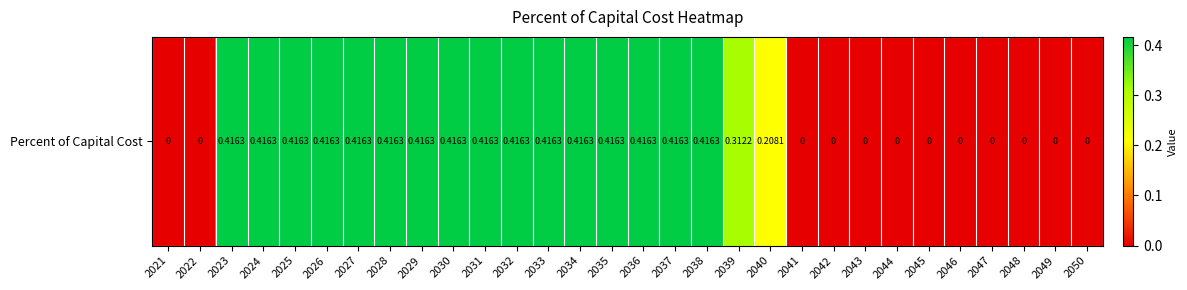

What is the maximum value shown in the chart?

0.4